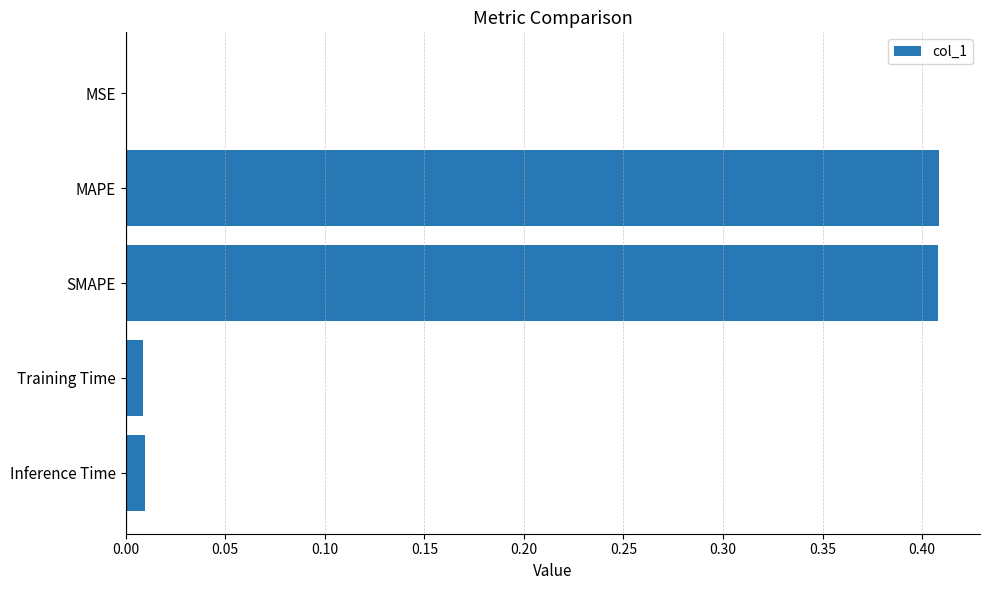

What is the sum of all values?

0.8